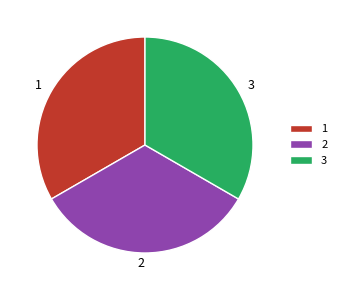

Approximately how many times larger is the value at 2 compared to 1?

1.0